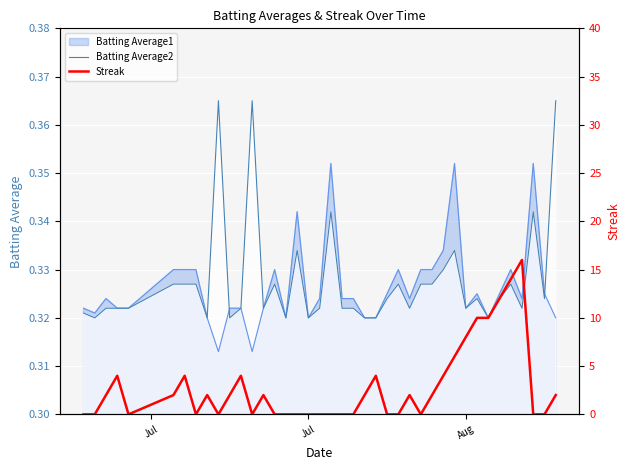

What is the sum of all Batting Average2 values?

13.1